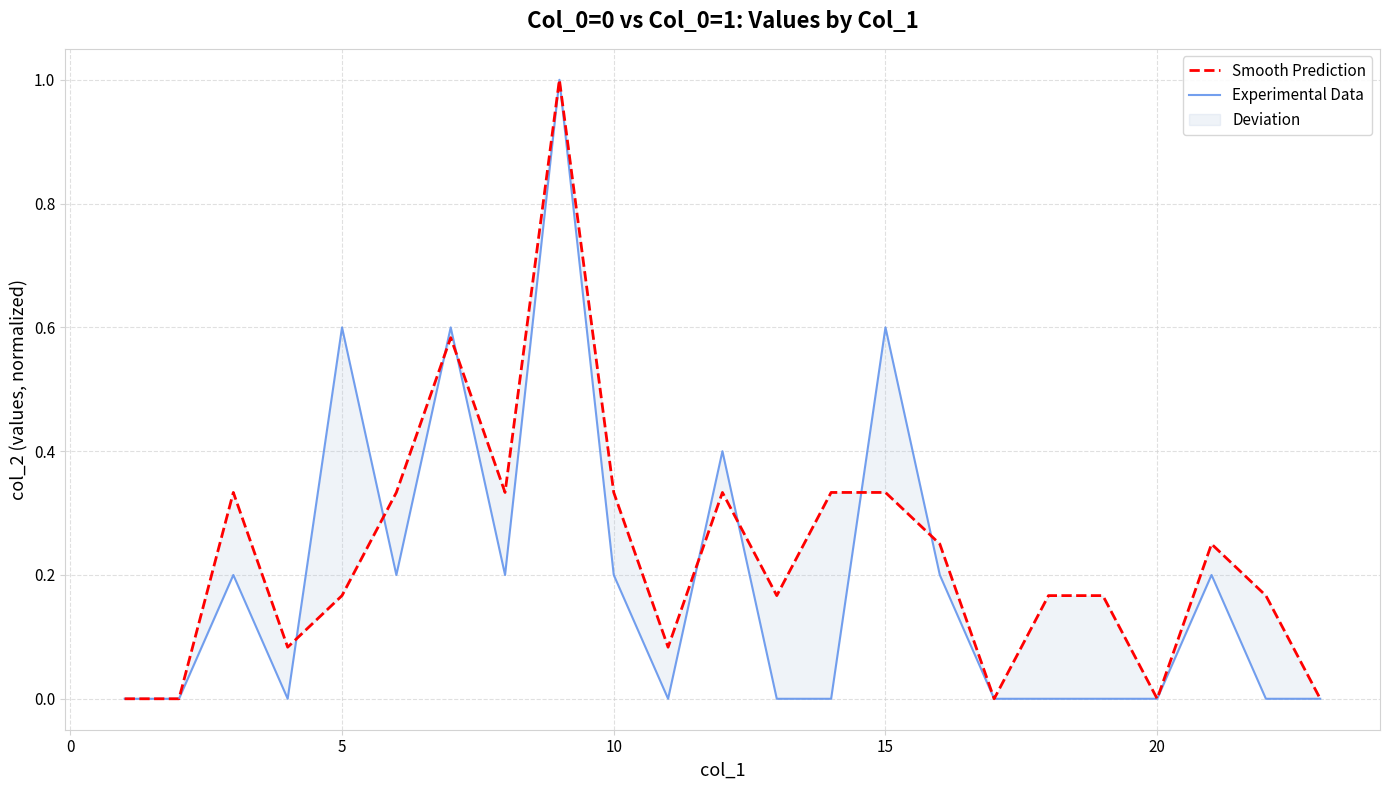

Reading left to right, list all the values displayed in this chart.

Smooth Prediction: 0.0	0.0	0.3	0.1	0.2	0.3	0.6	0.3	1.0	0.3	0.1	0.3	0.2	0.3	0.3	0.2	0.0	0.2	0.2	0.0	0.2	0.2	0.0
Experimental Data: 0.0	0.0	0.2	0.0	0.6	0.2	0.6	0.2	1.0	0.2	0.0	0.4	0.0	0.0	0.6	0.2	0.0	0.0	0.0	0.0	0.2	0.0	0.0